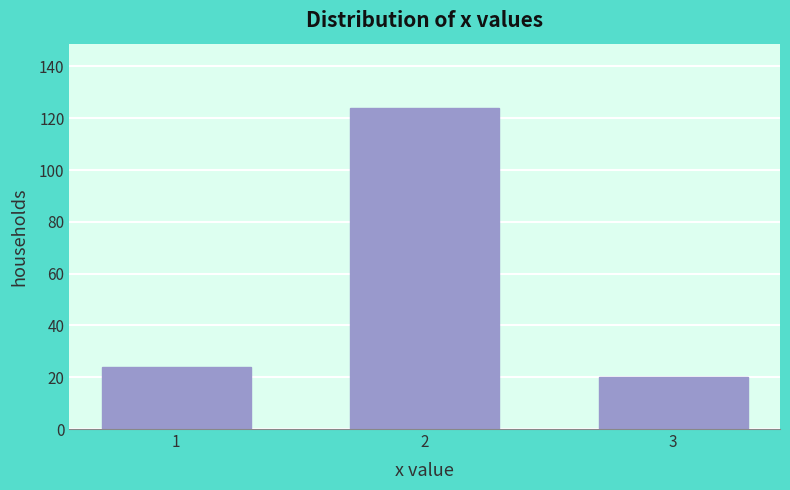

Reading left to right, transcribe all the data shown in this chart.

24	124	20